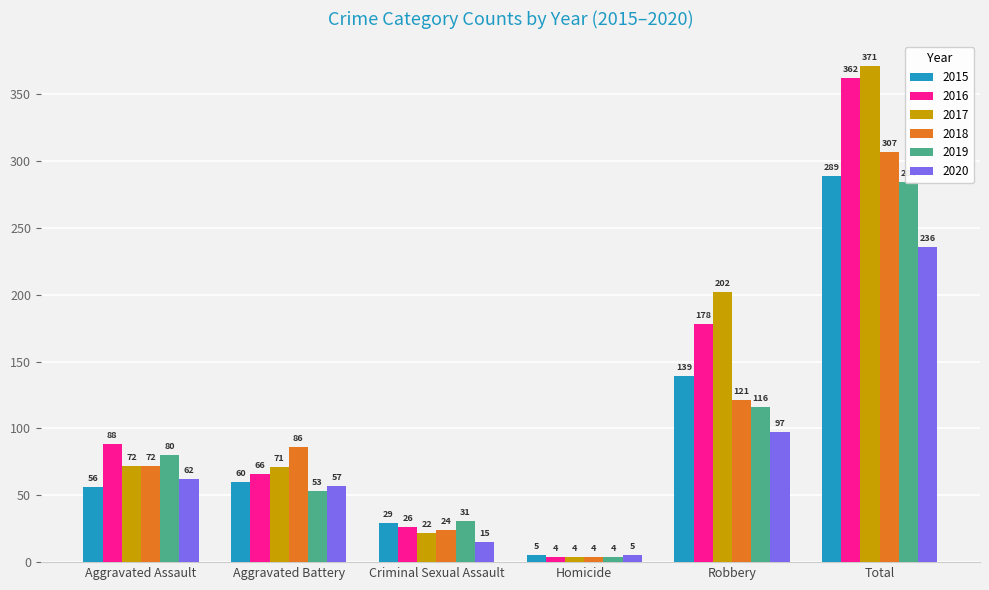

What is the maximum value shown in the chart?

371